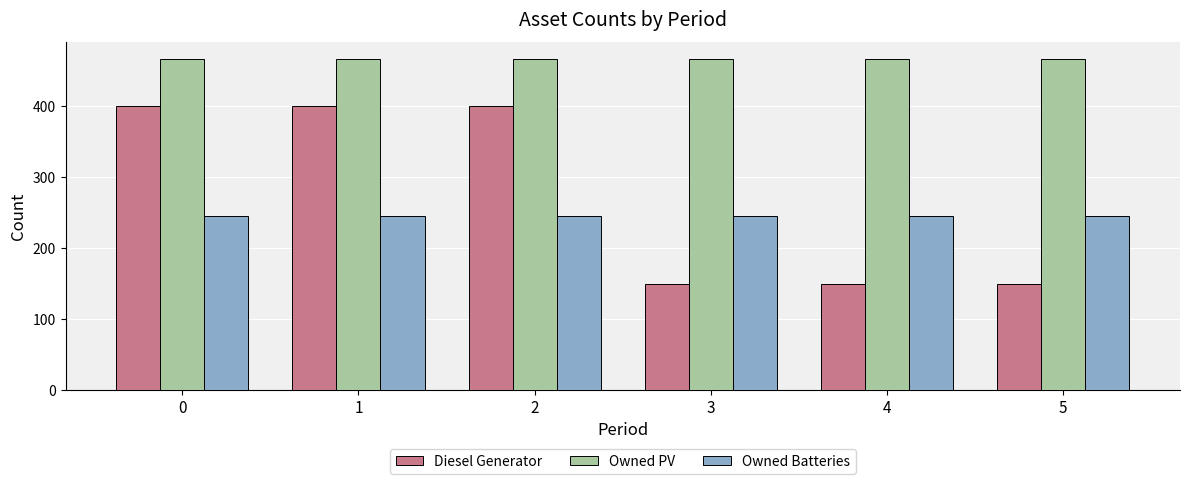

At 5, list the series in order from smallest to largest.

Diesel Generator, Owned Batteries, Owned PV